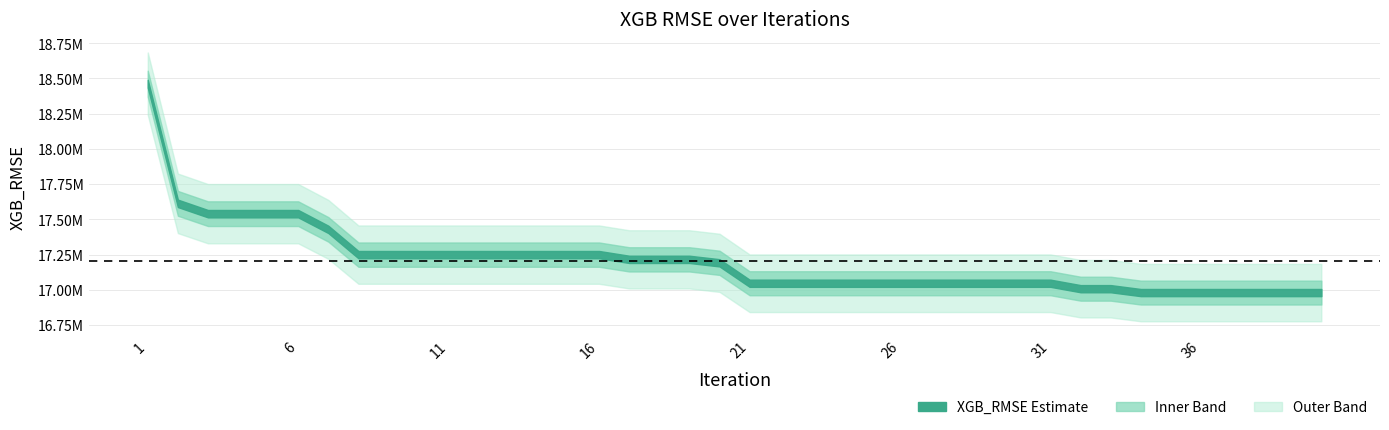

What is the difference between the second highest and second lowest values?

633219.2